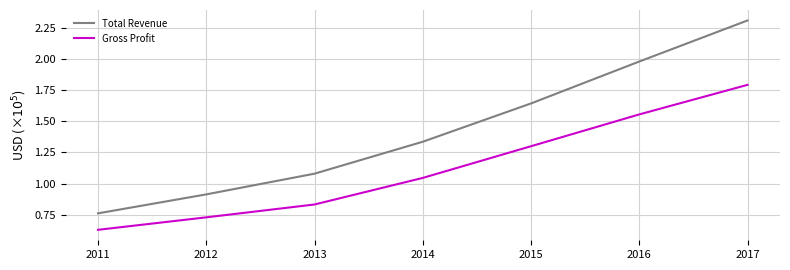

Is it true that Gross Profit equals 0.6 at 2014?

False